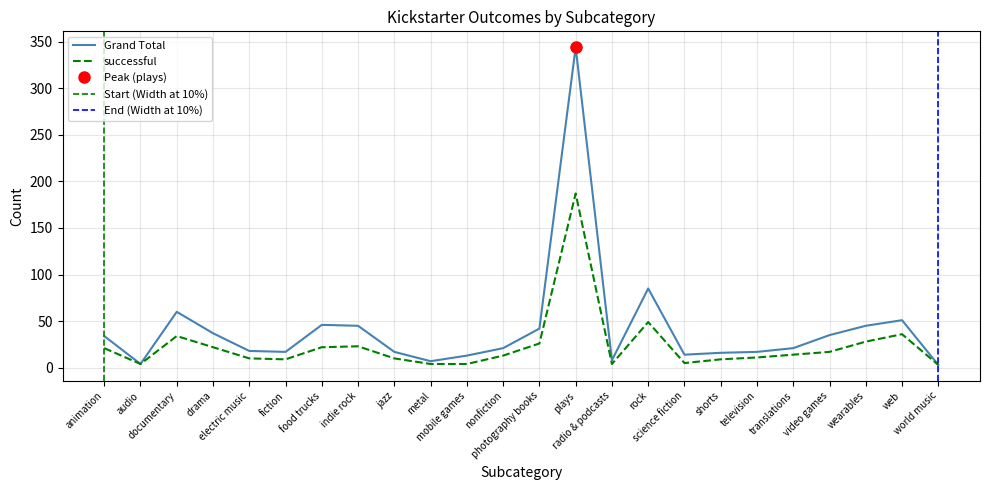

Is this an area chart (filled region under the line)?

No